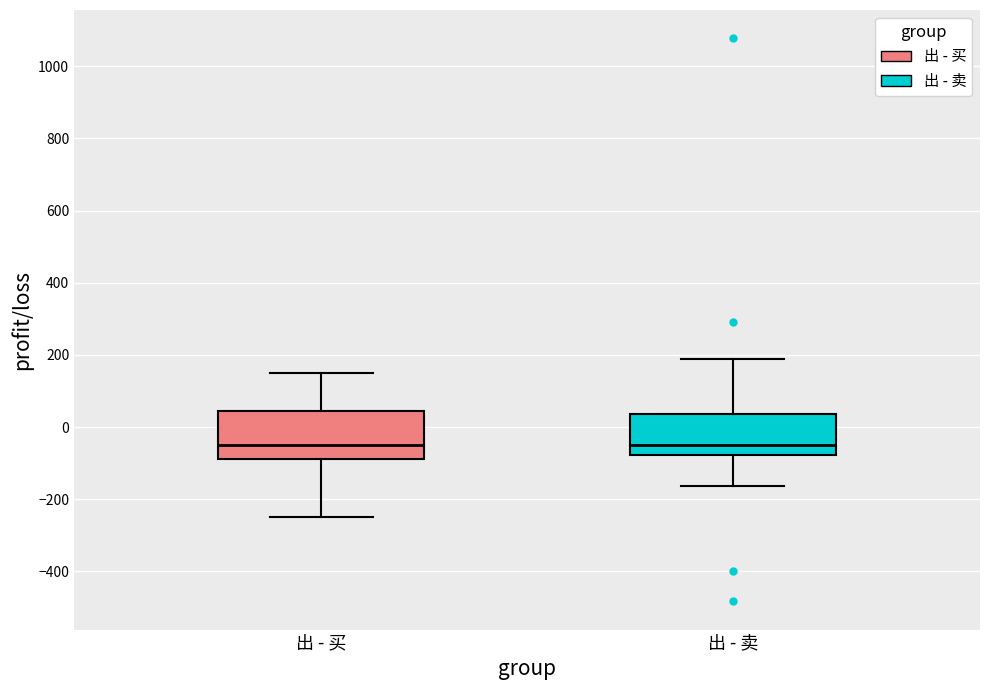

Where does the median line of the box for 出 - 买 sit on the y-axis? The values are not printed on the chart, so give them approximately, as read against the axis.

-60